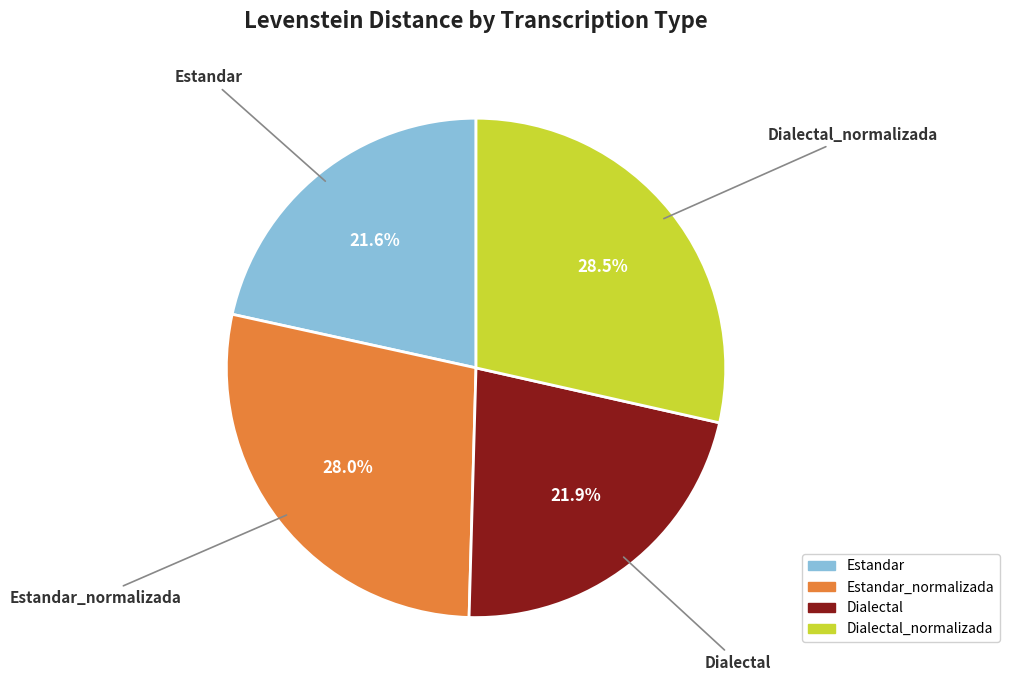

To the nearest percent, what is the difference between the largest and smallest slice percentages?

7%